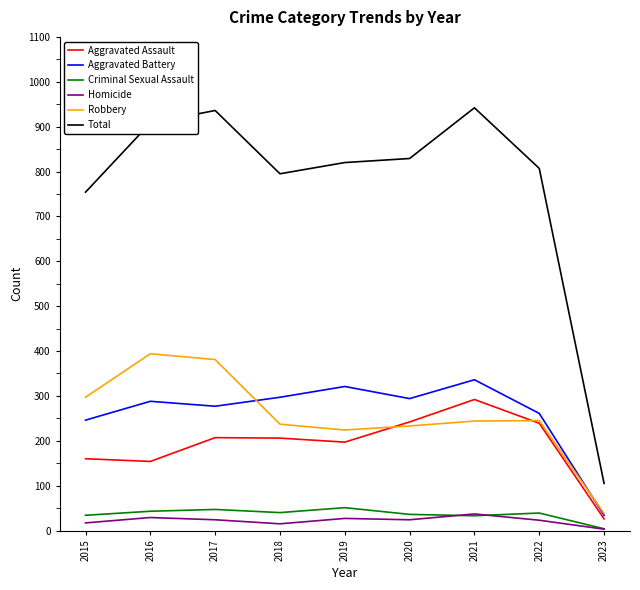

At which category does the chart reach its minimum across all series?

2023